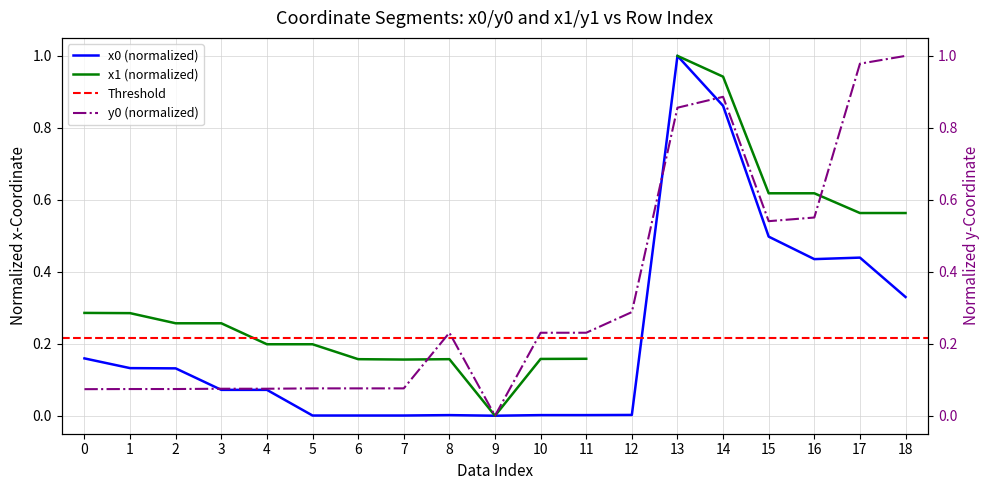

True or false: x0 has more than 1 interior local peaks.

True